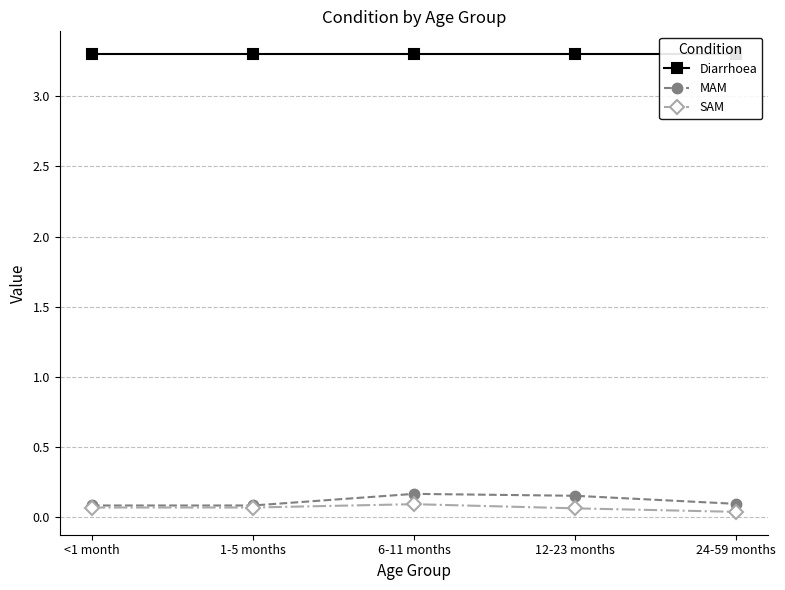

True or false: SAM and Diarrhoea intersect in this chart.

False